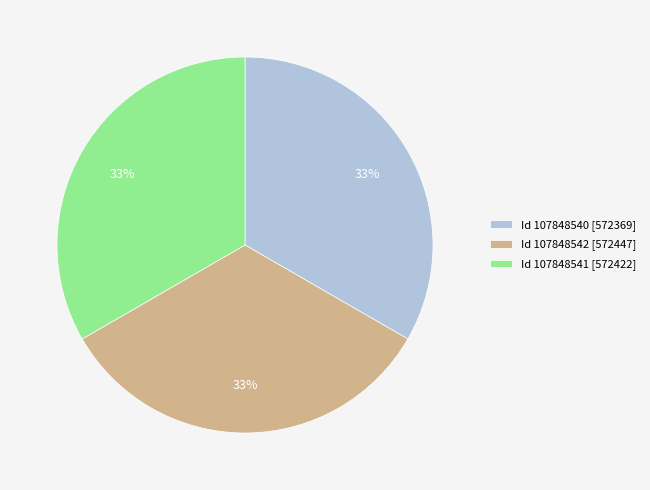

To the nearest percent, what percentage of the pie is Id 107848542 [572447]?

33%